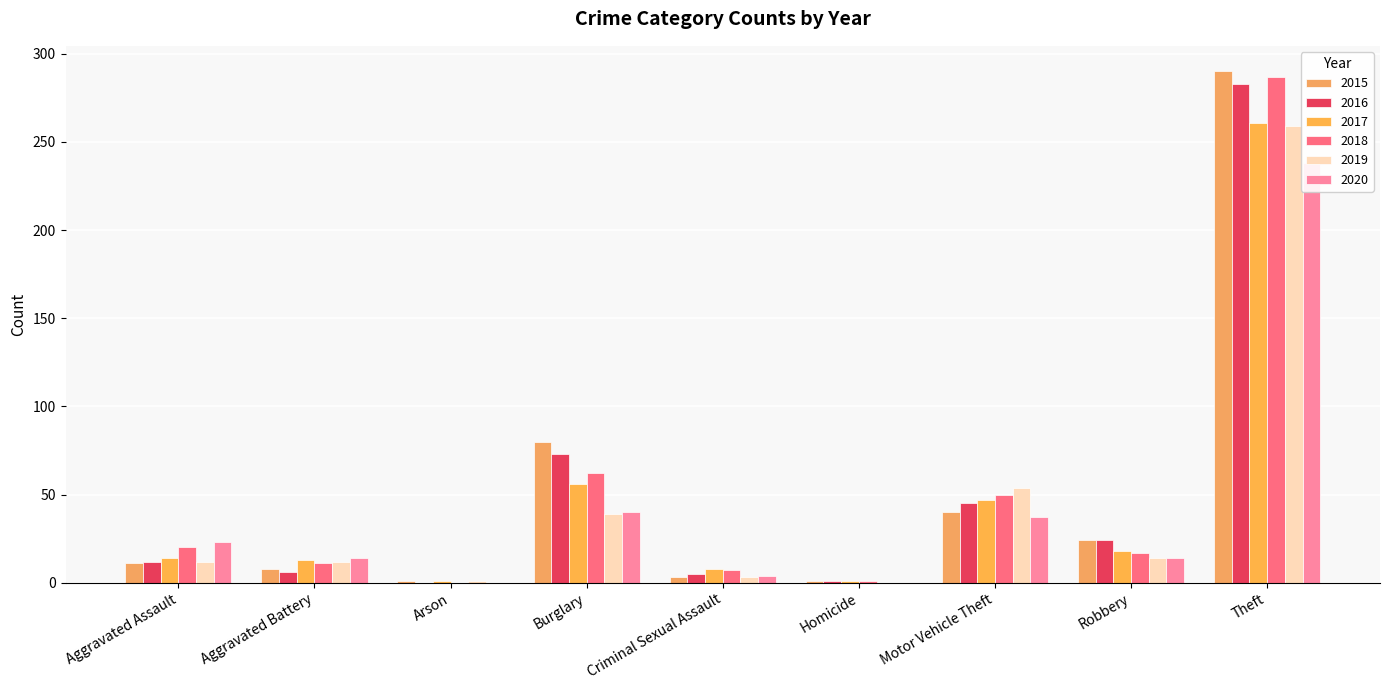

What is the total value across all series at Aggravated Assault?

92